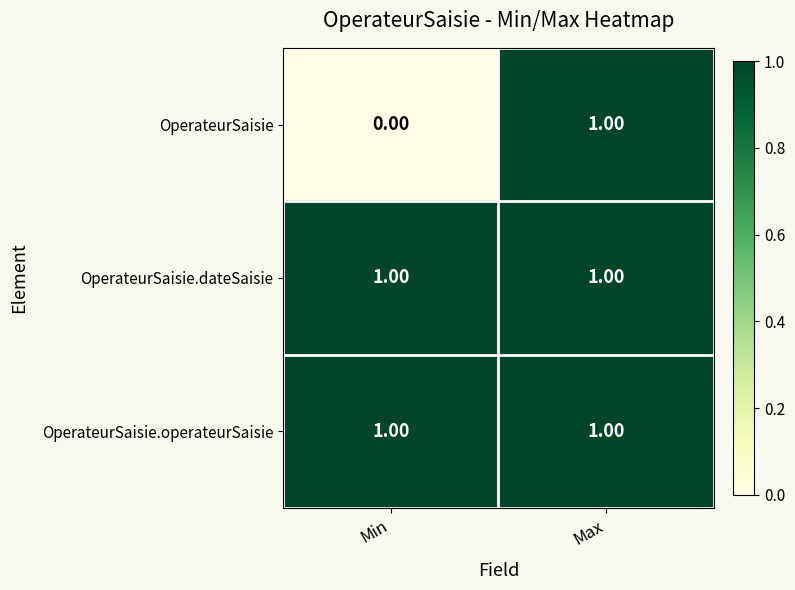

Which series changed the most between Min and Max?

OperateurSaisie